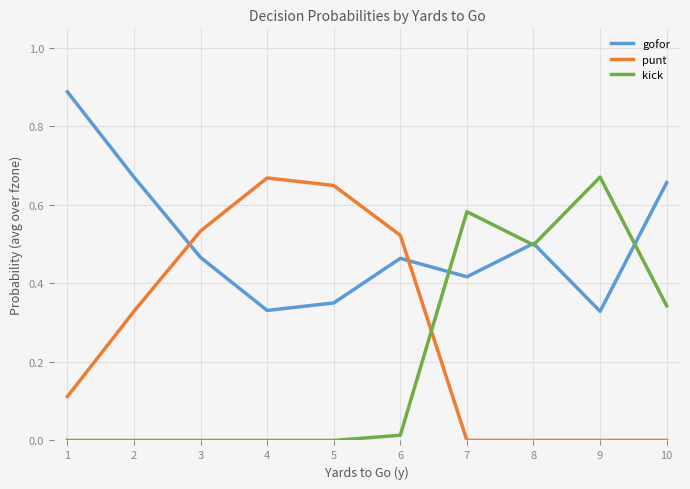

What is the total value across all series at 1?

1.0